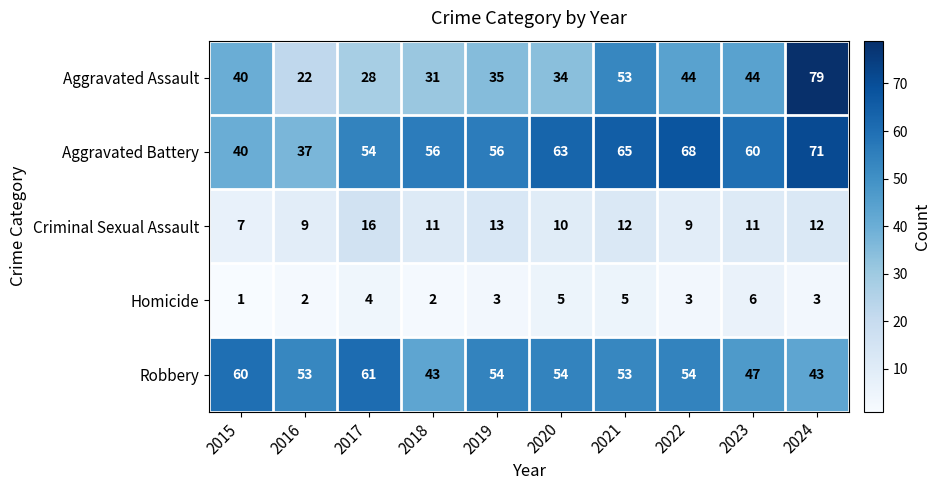

At which label is Aggravated Battery closest to 54?

2017